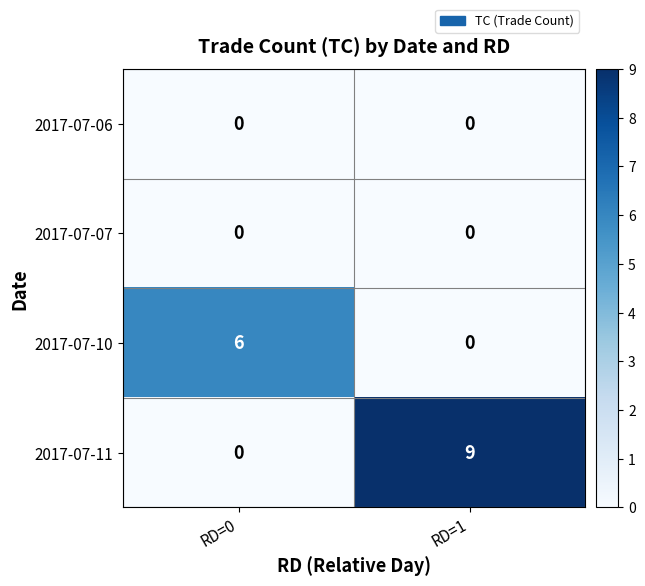

List the labels in order of 2017-07-10 value, smallest first.

RD=1, RD=0